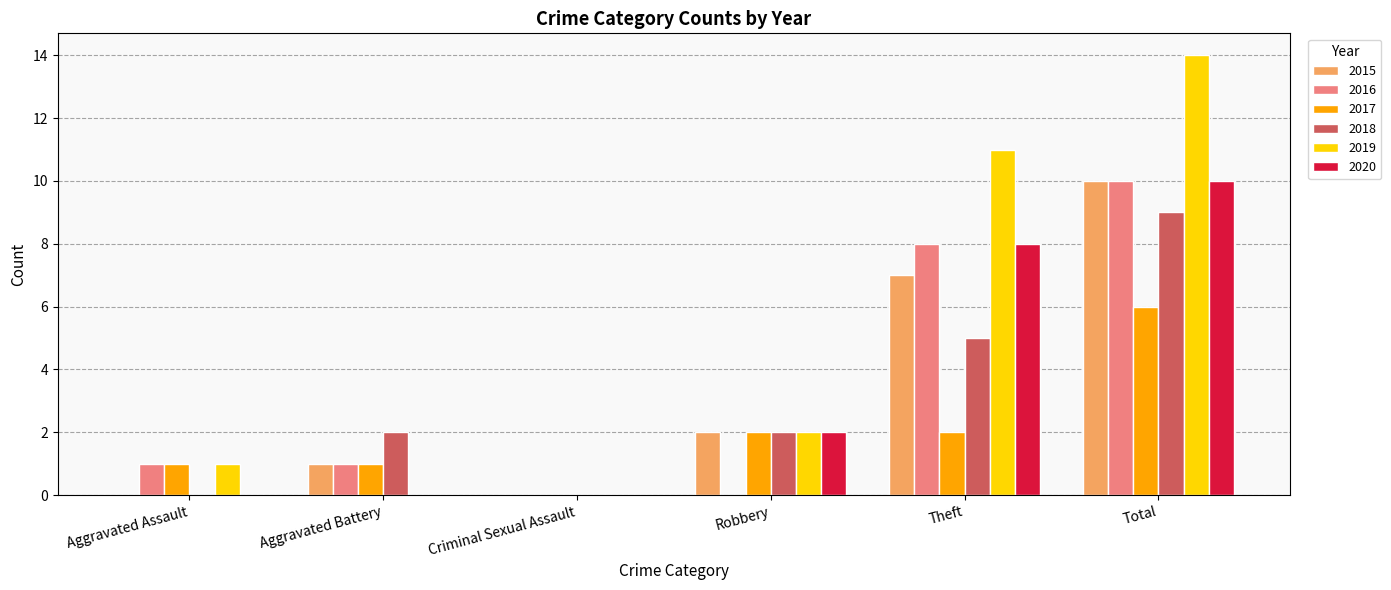

Reading left to right, list all the values displayed in this chart.

2015: 0	1	0	2	7	10
2016: 1	1	0	0	8	10
2017: 1	1	0	2	2	6
2018: 0	2	0	2	5	9
2019: 1	0	0	2	11	14
2020: 0	0	0	2	8	10